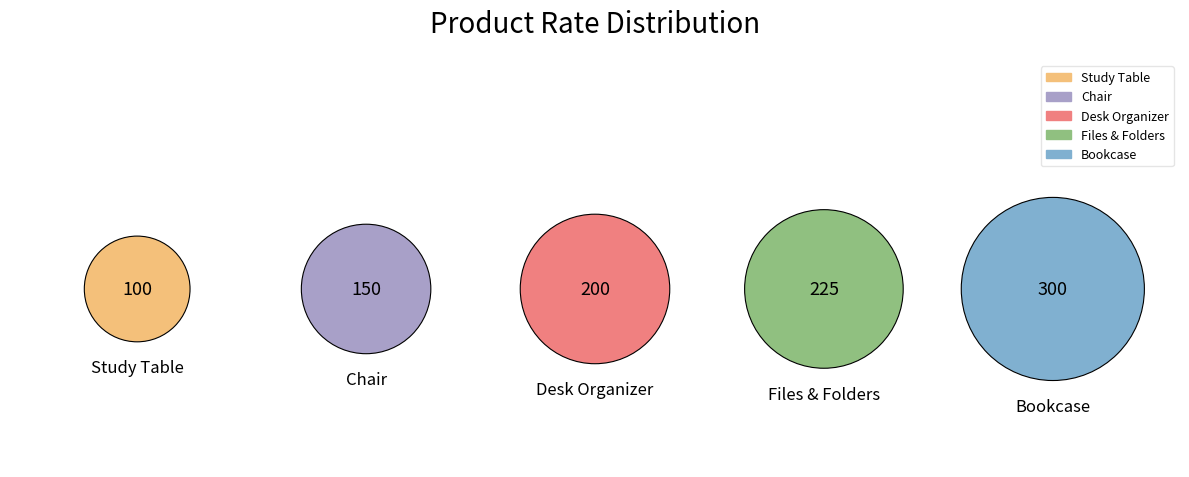

Which category has the smallest portion of the pie?

Study Table